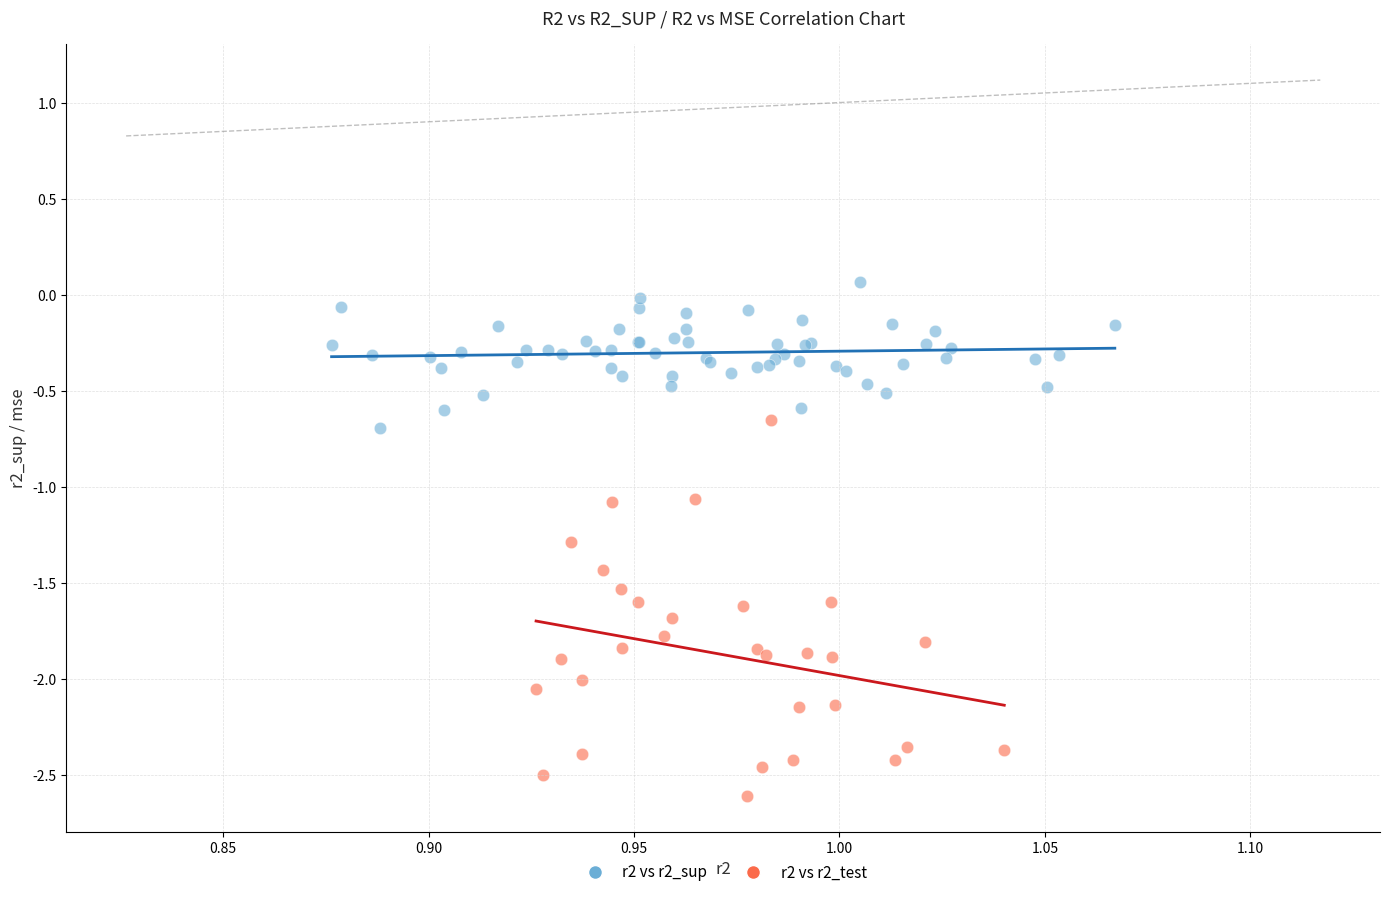

Which series has the widest spread of Y values?

r2 vs r2_test